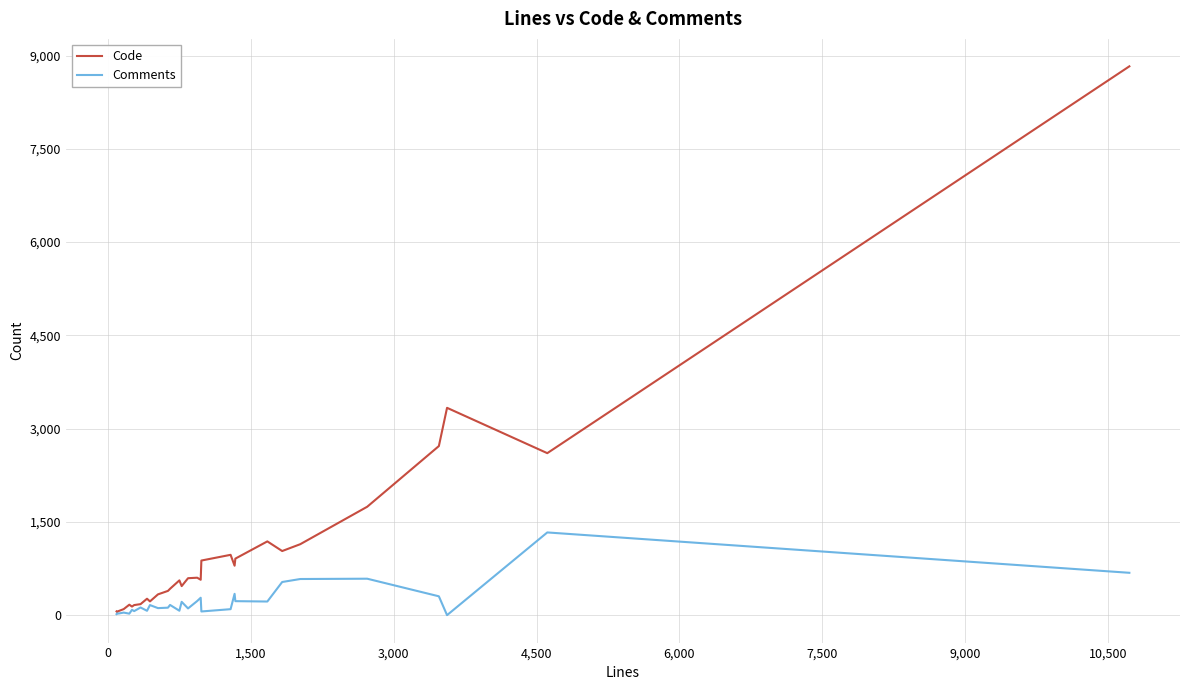

What is the greatest value displayed?

8826